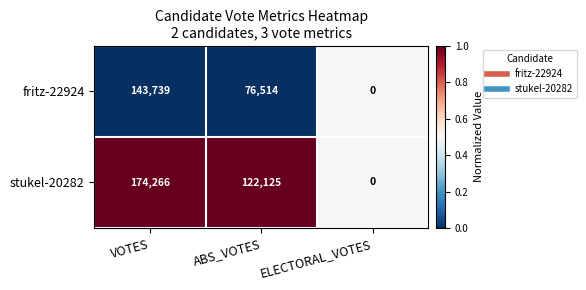

Reading right to left, list all the values displayed in this chart.

fritz-22924: ELECTORAL_VOTES=0	ABS_VOTES=76514	VOTES=143739
stukel-20282: ELECTORAL_VOTES=0	ABS_VOTES=122125	VOTES=174266